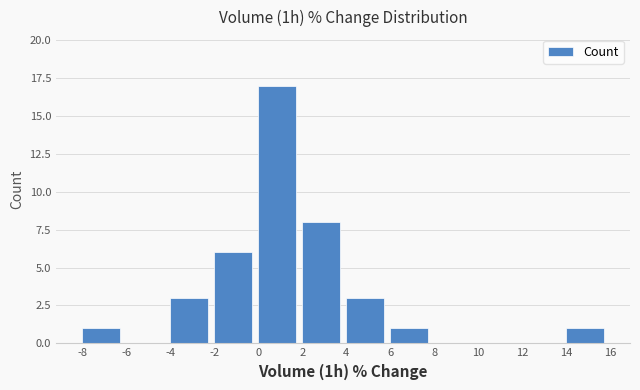

What is the height of the bar covering -8 to -6 on the x-axis? The values are not printed on the chart, so give them approximately, as read against the axis.

1